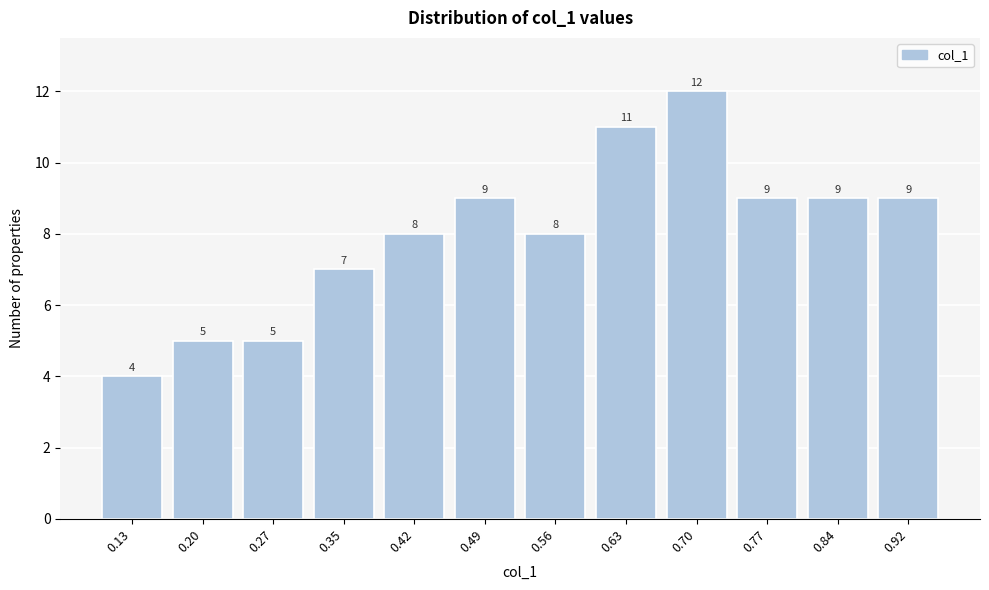

Reading left to right, extract all data points from this chart.

4	5	5	7	8	9	8	11	12	9	9	9